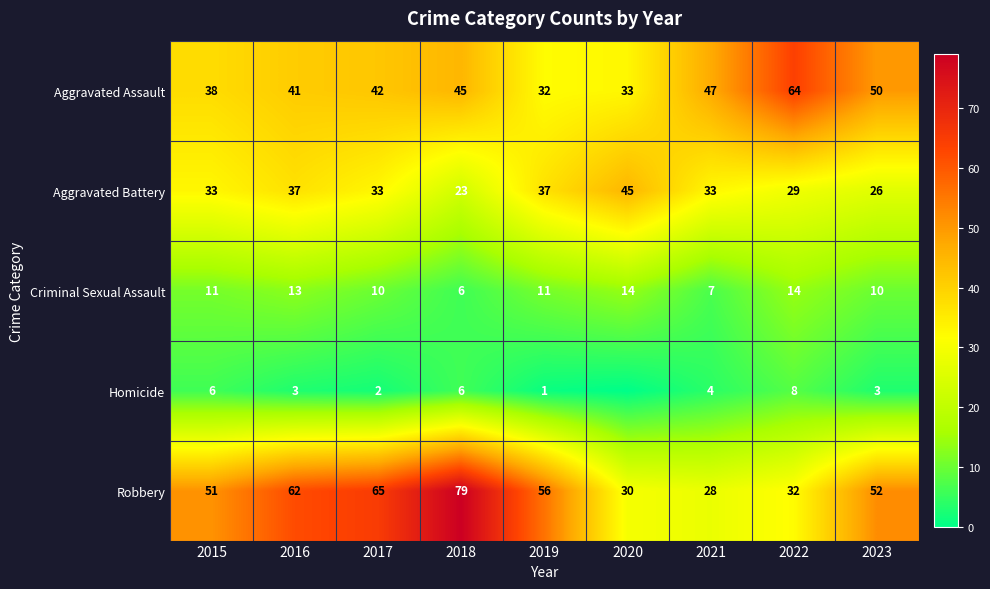

The Robbery series shows 51 at 2015. True or false?

True